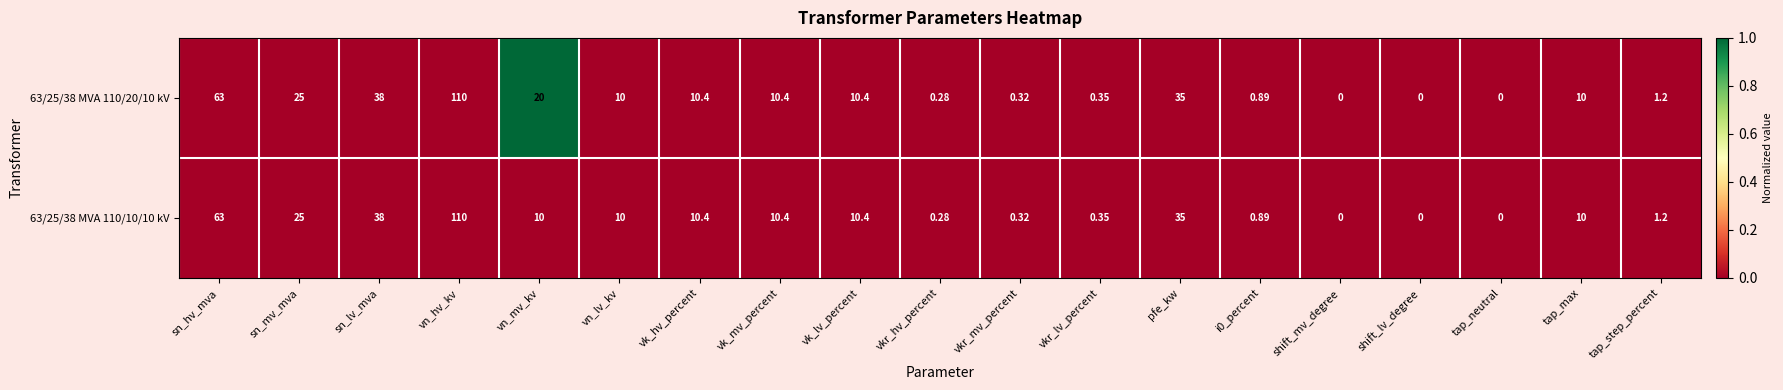

At which category does the chart reach its peak across all series?

vn_hv_kv